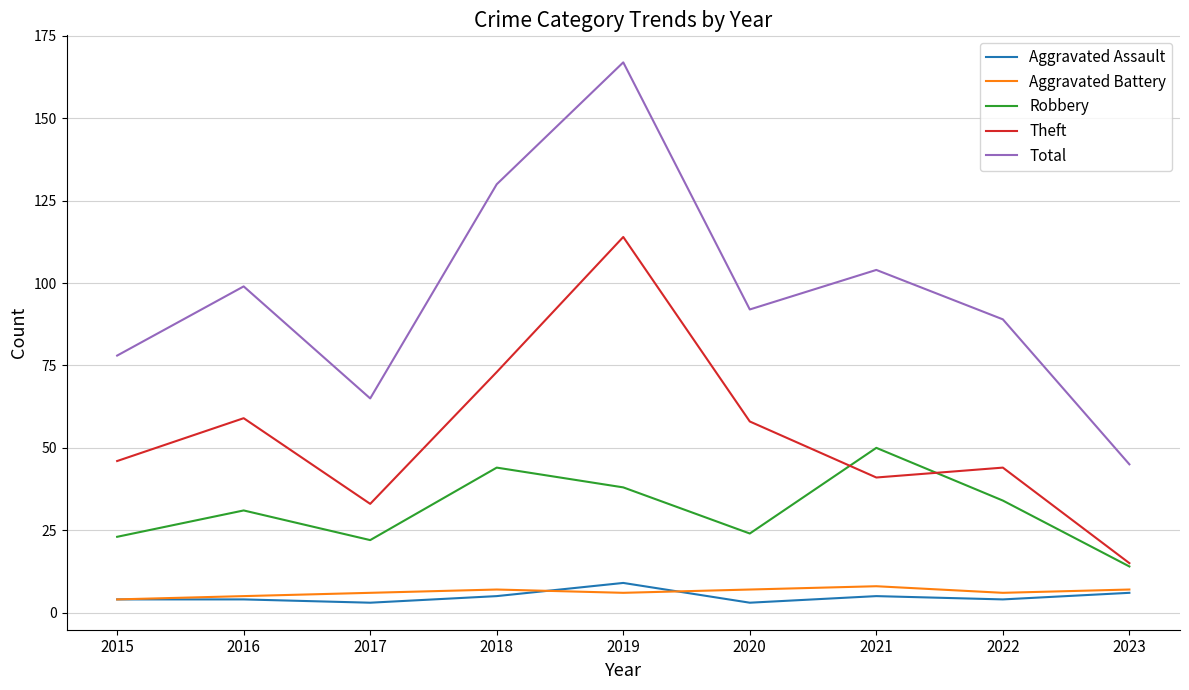

Which series has the largest total across all categories?

Total